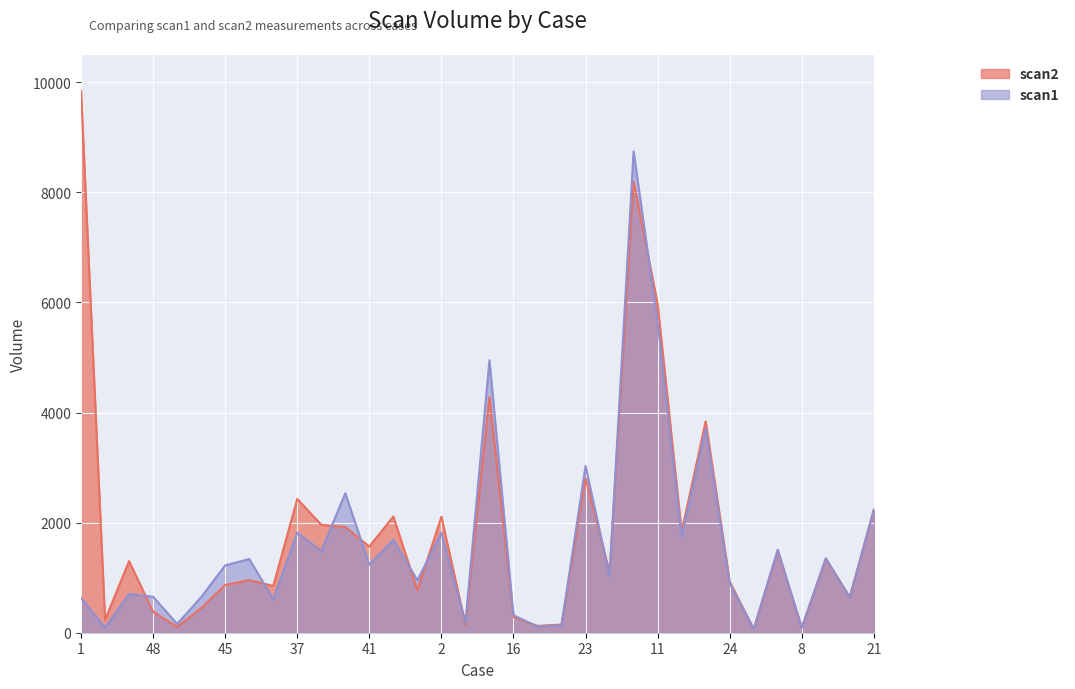

What is the highest value of the scan1 series?

8746